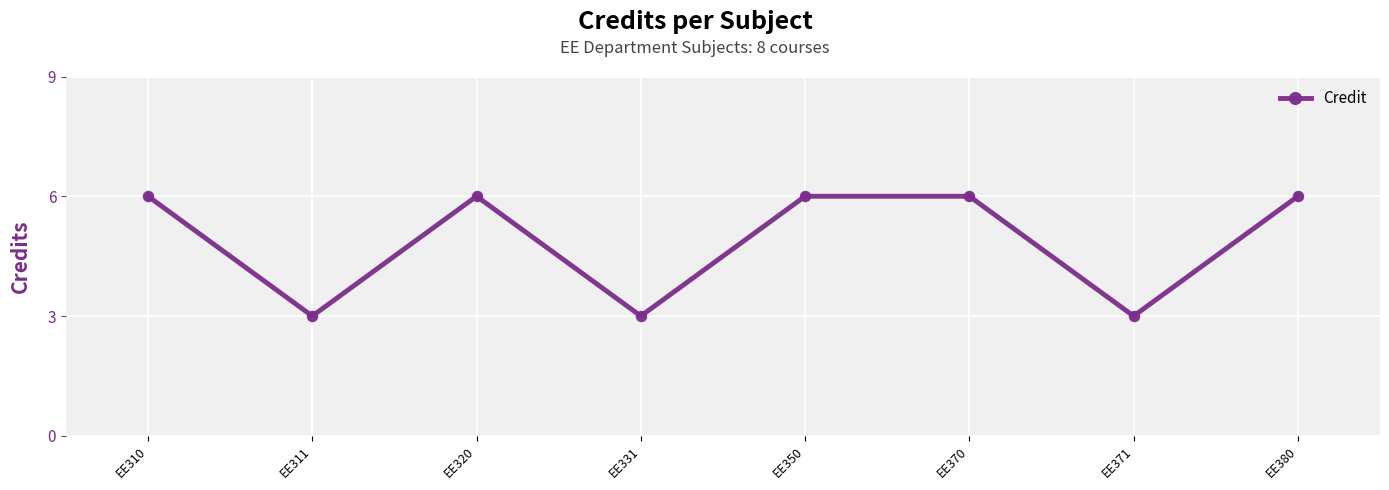

What is the ratio of the value at EE331 to the value at EE350?

0.5